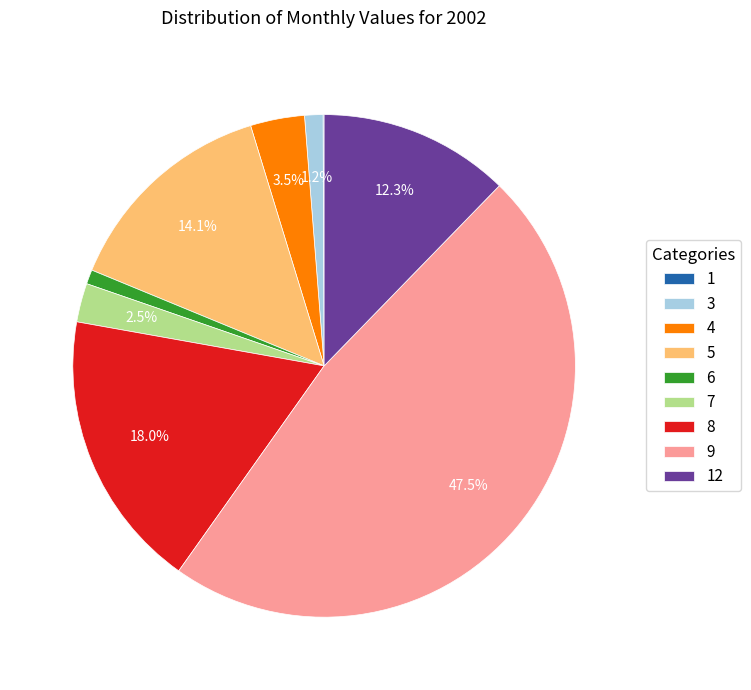

The 5 slice represents 20% of the pie. True or false?

False